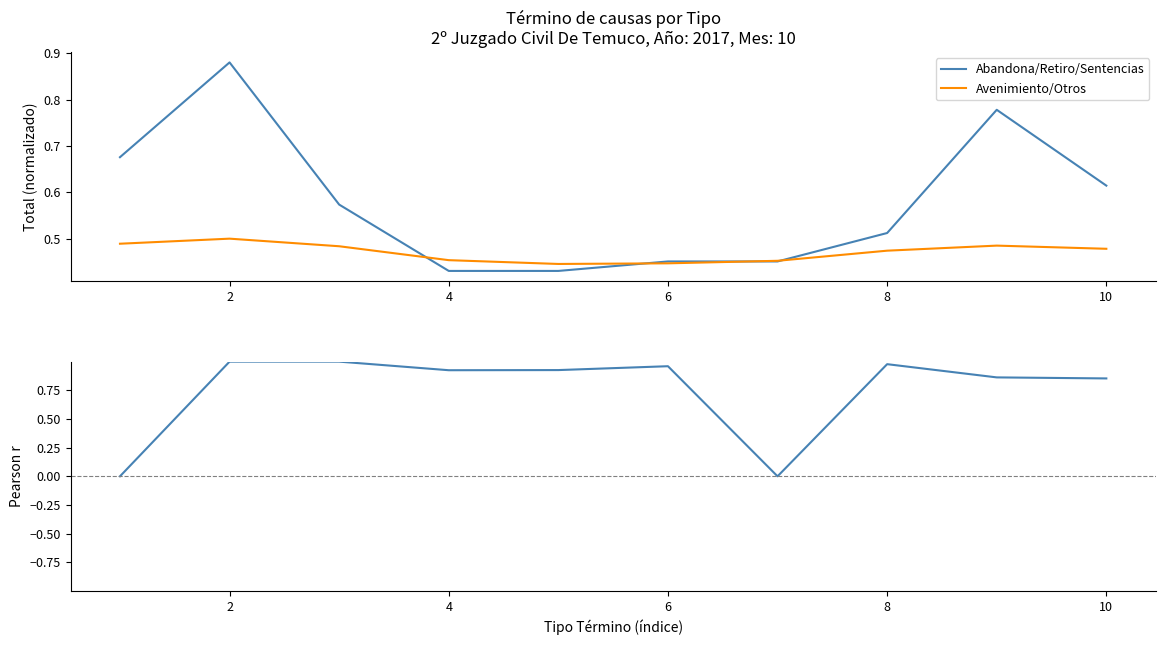

At which category is the sum across all series the highest?

2